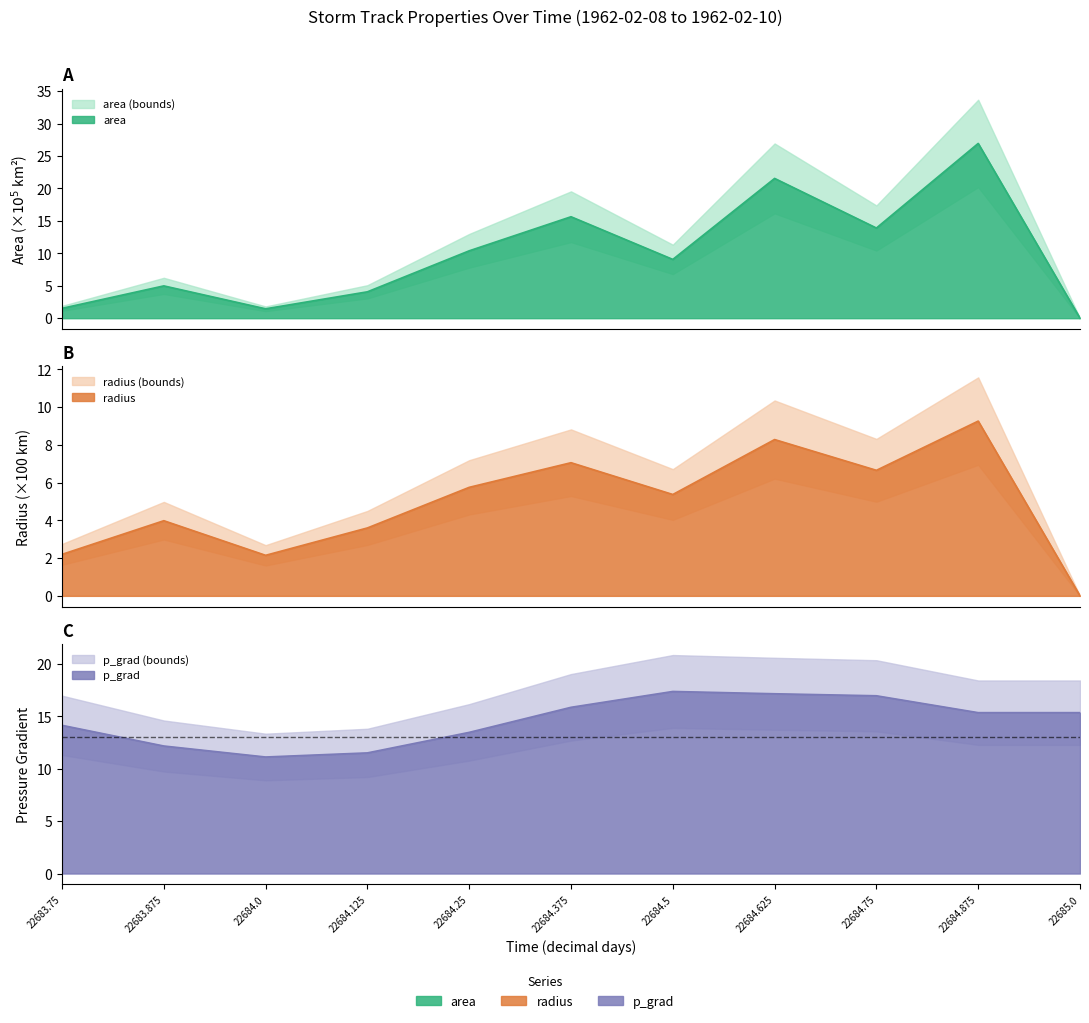

True or false: p_grad and radius intersect in this chart.

False